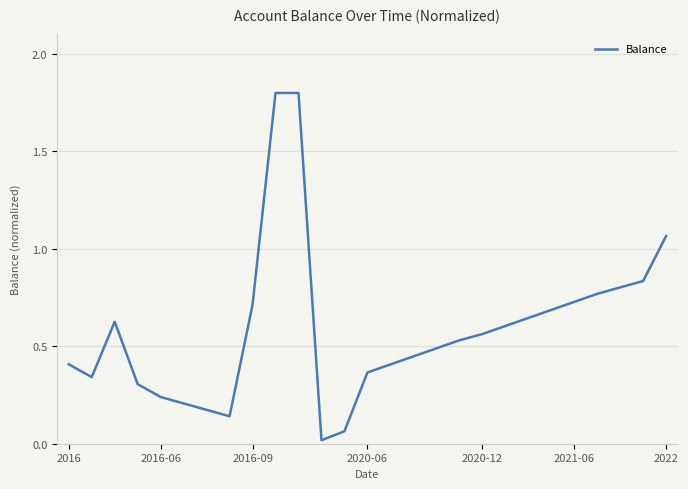

What is the maximum value shown in the chart?

1.8